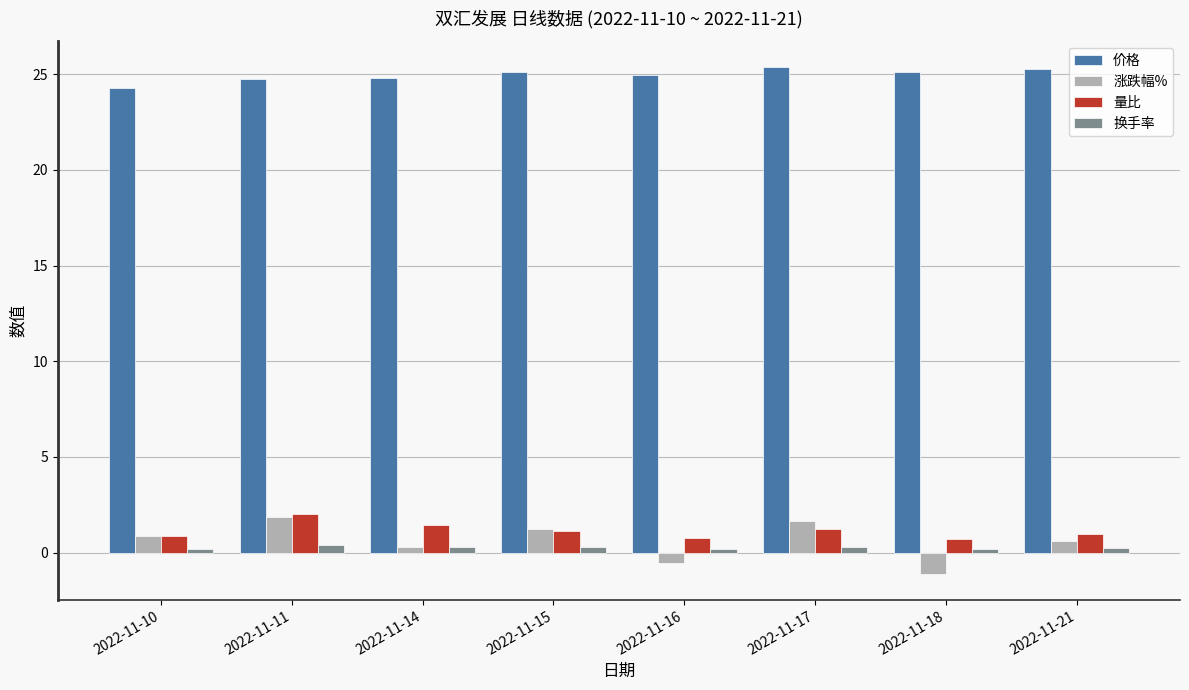

What are all the series names shown in the legend?

价格, 涨跌幅%, 量比, 换手率